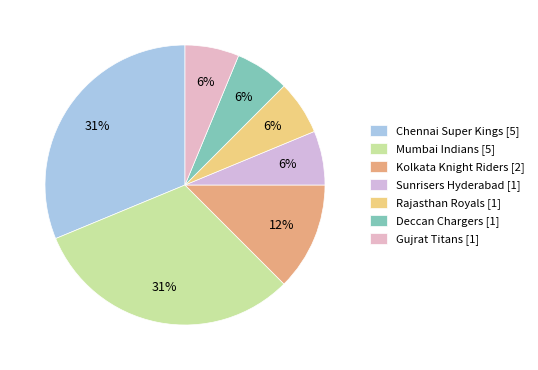

Between Rajasthan Royals and Mumbai Indians, which is larger?

Mumbai Indians